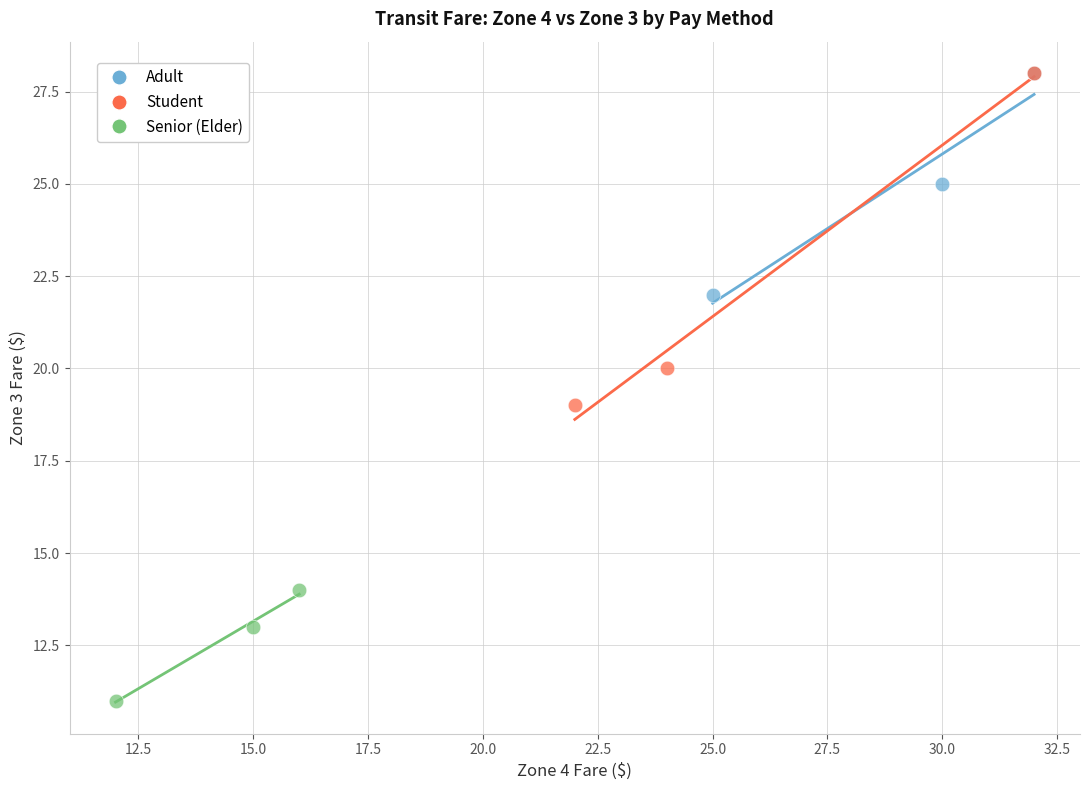

Which series contains the lowest Y value?

Senior (Elder)